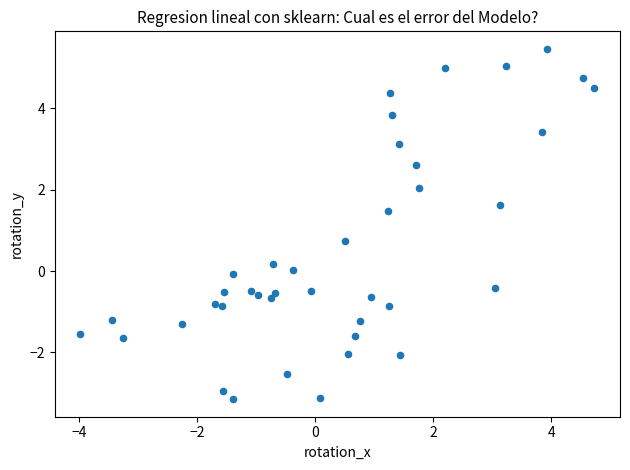

What Y value in the scatter plot is closest to 1?

0.7